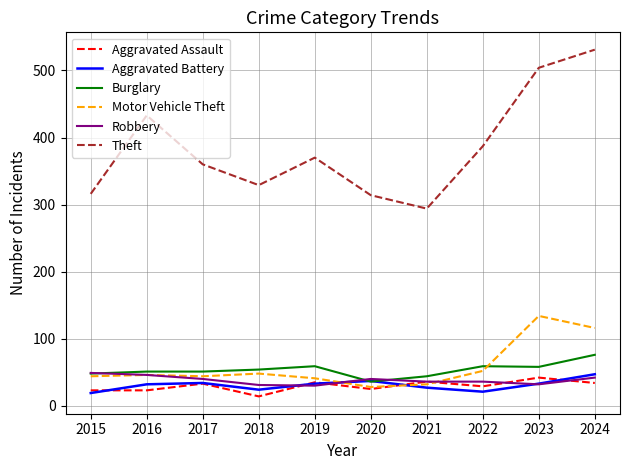

True or false: Aggravated Battery and Theft cross at least once.

False